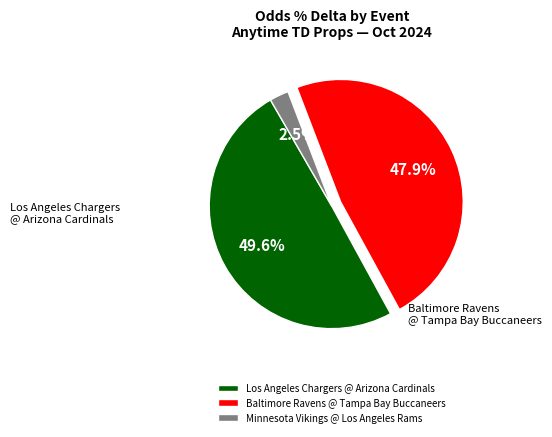

How many segments does this pie chart have?

3